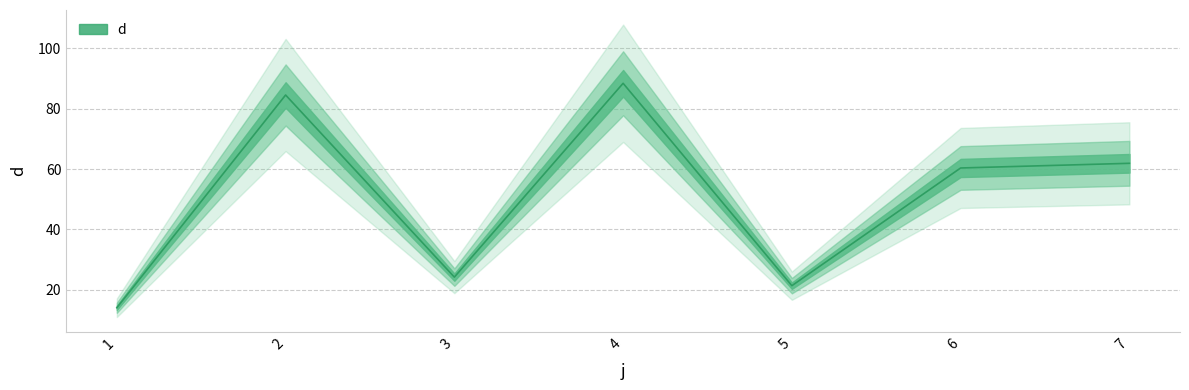

What is the maximum value shown in the chart?

88.4